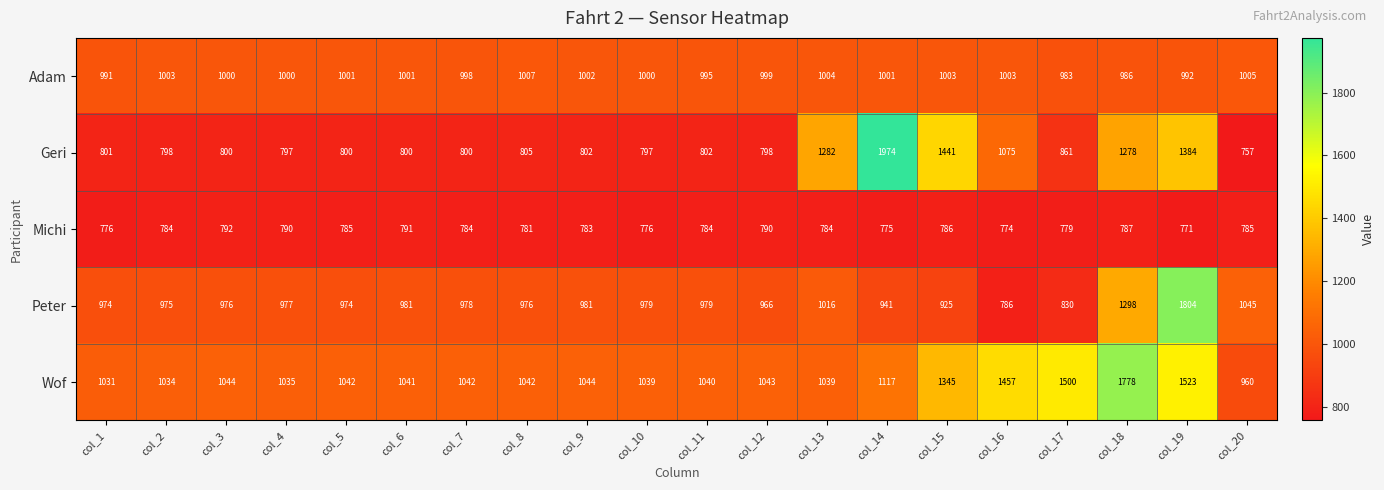

Where is Geri nearest to the value 1365?

col_19